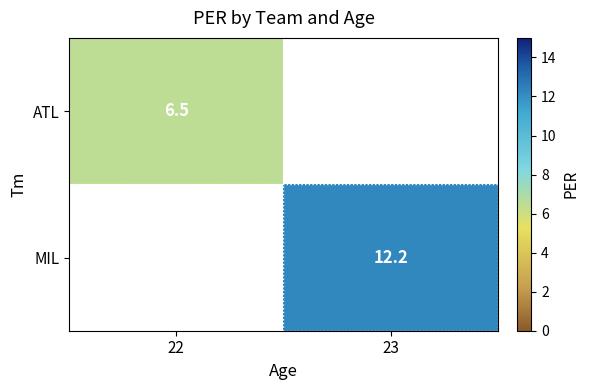

Is the value of MIL at 23 greater than the value of ATL at 22?

Yes